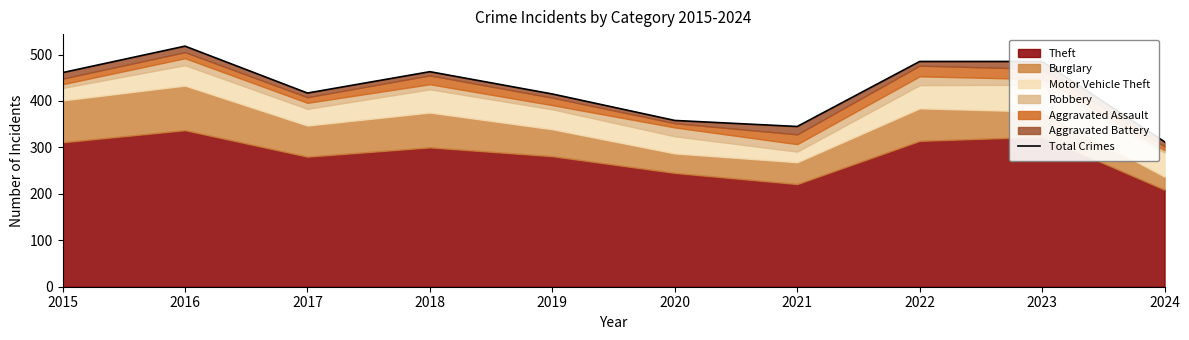

How many data points does each series have?

10